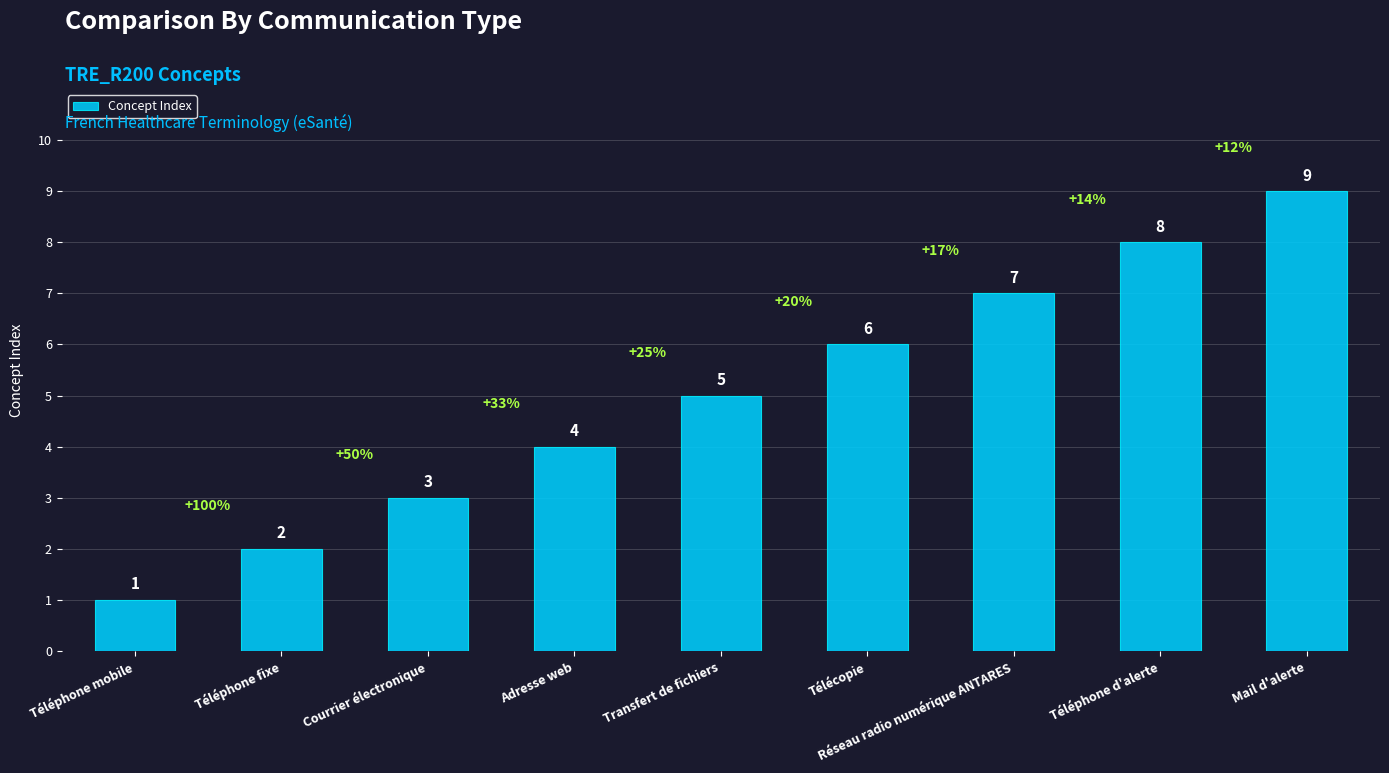

Is it true that the value at Téléphone fixe is 2?

True